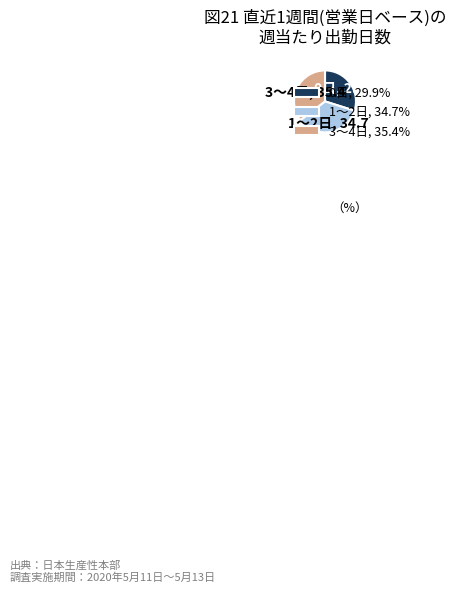

Does any single category account for the majority?

No